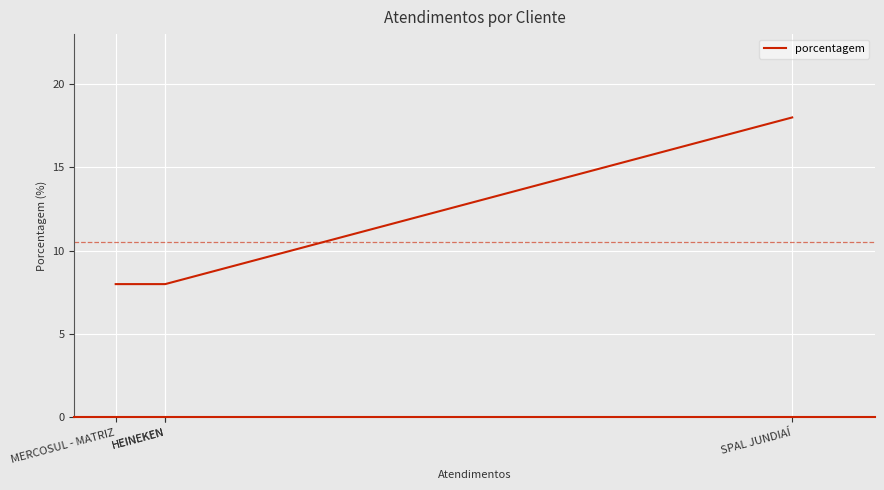

How many values exceed 8?

1